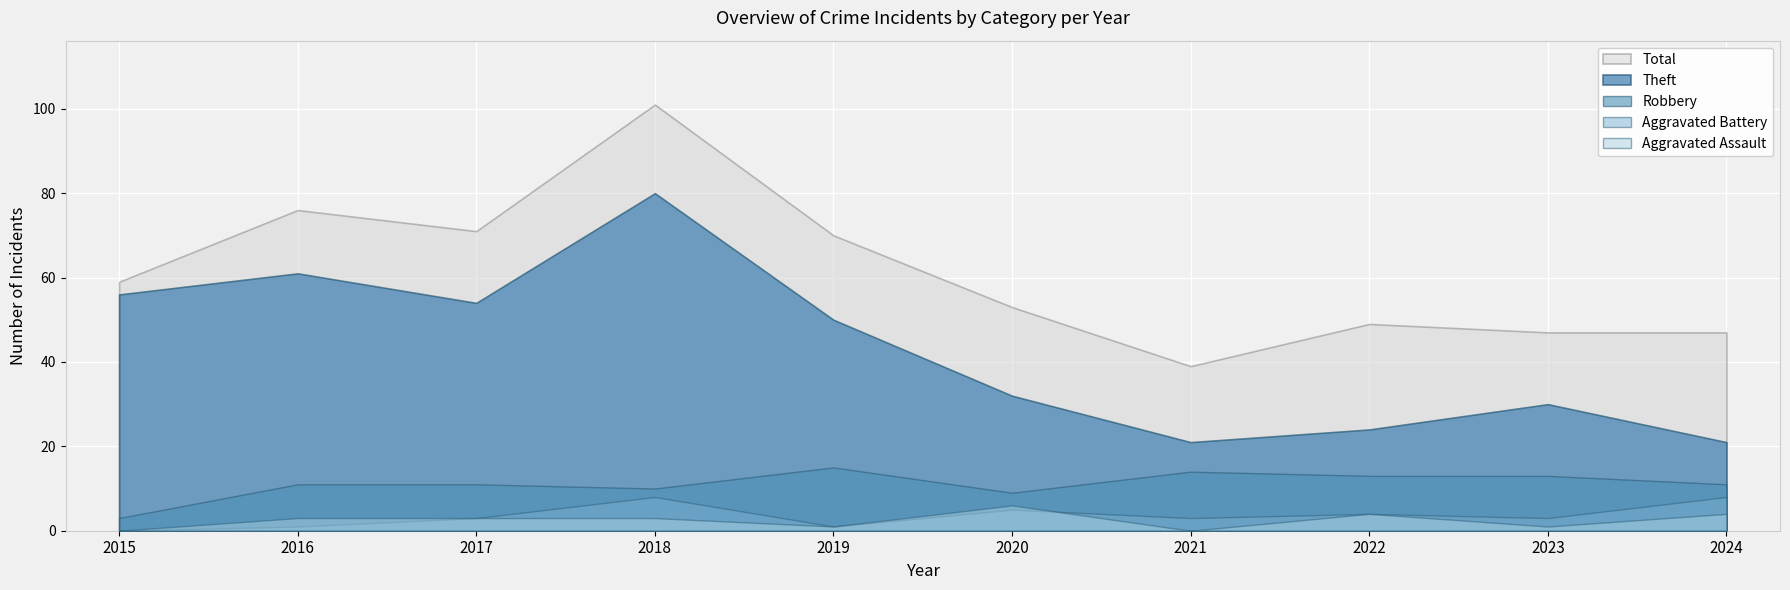

Which category has the lowest value in the Robbery series?

2015